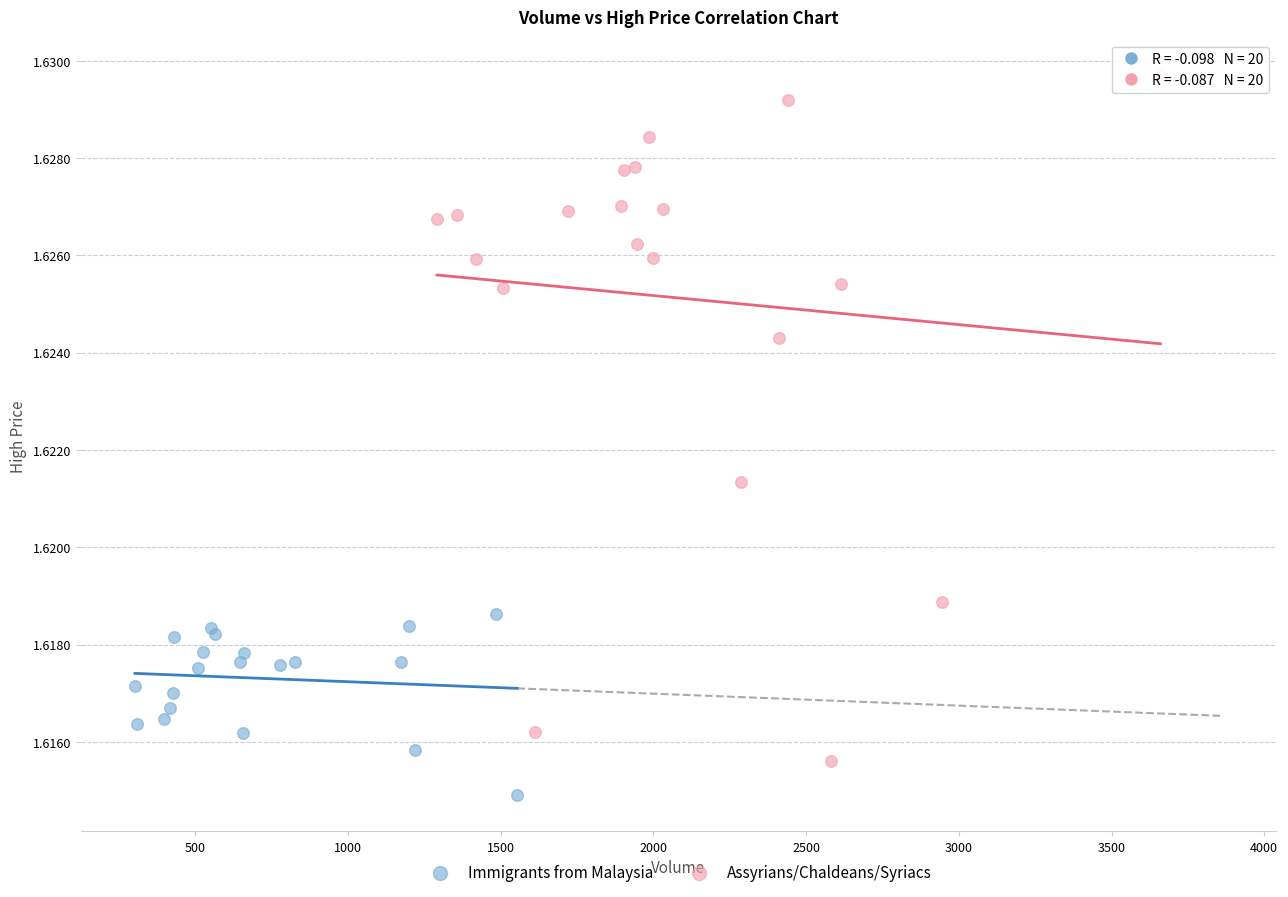

Which series contains the highest Y value?

Assyrians/Chaldeans/Syriacs